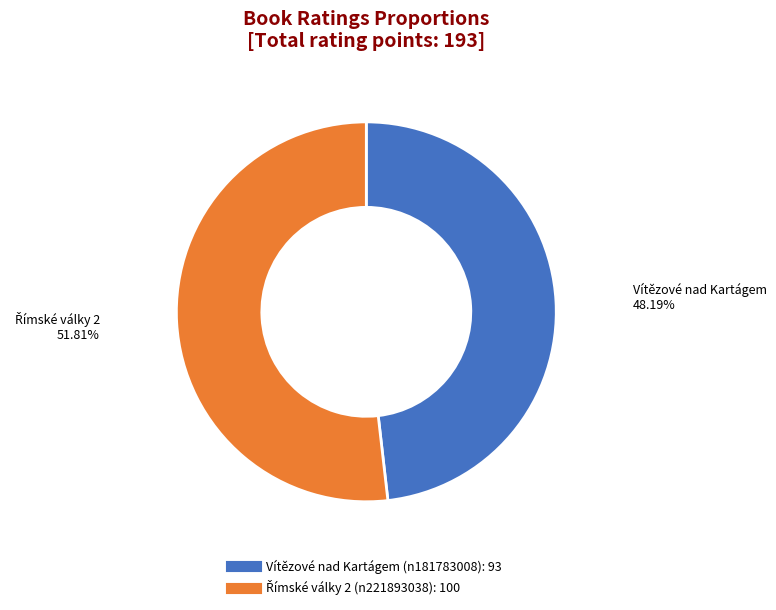

The Vítězové nad Kartágem (n181783008) slice represents 48% of the pie. True or false?

True